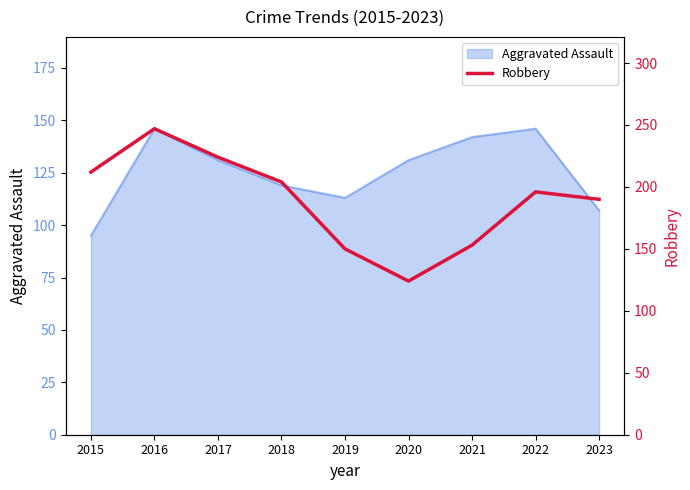

What is the ratio of the value at 2016 to the value at 2017?

1.1